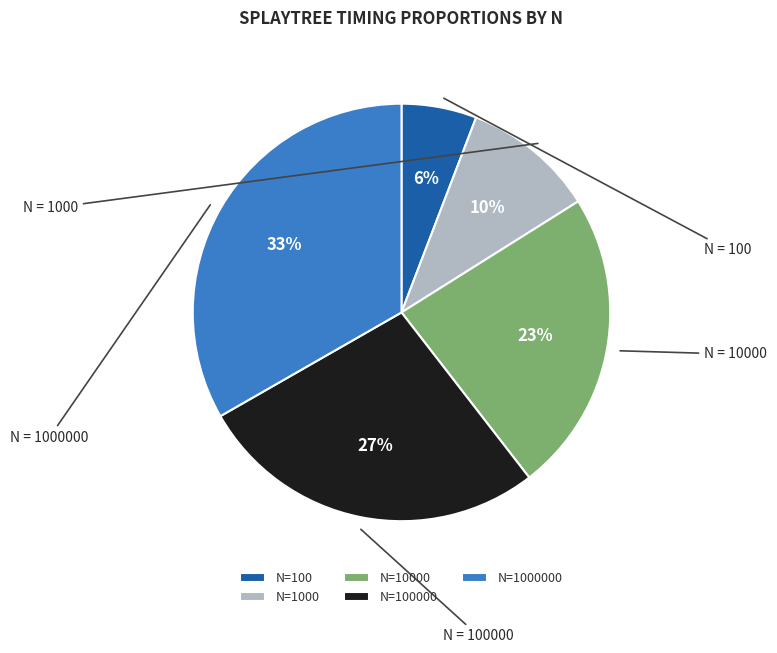

Which slice is the largest?

N=1000000